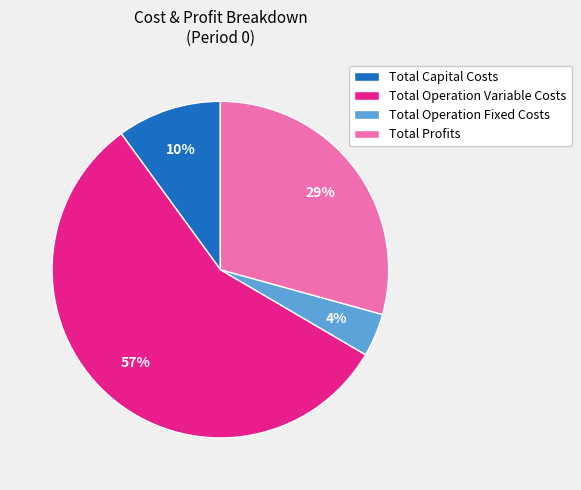

Which category has the smallest portion of the pie?

Total Operation Fixed Costs